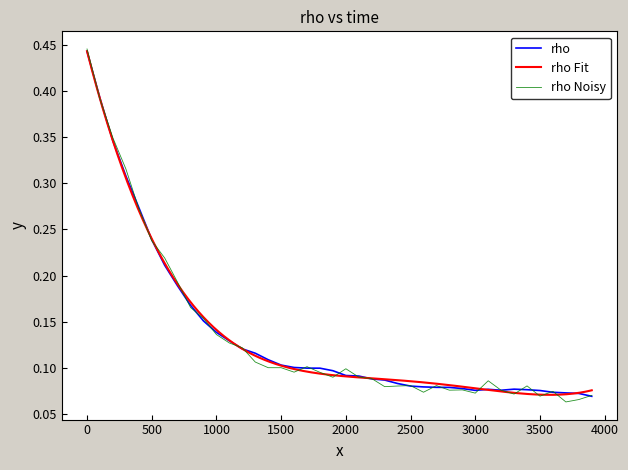

Does the chart have visible grid lines?

No